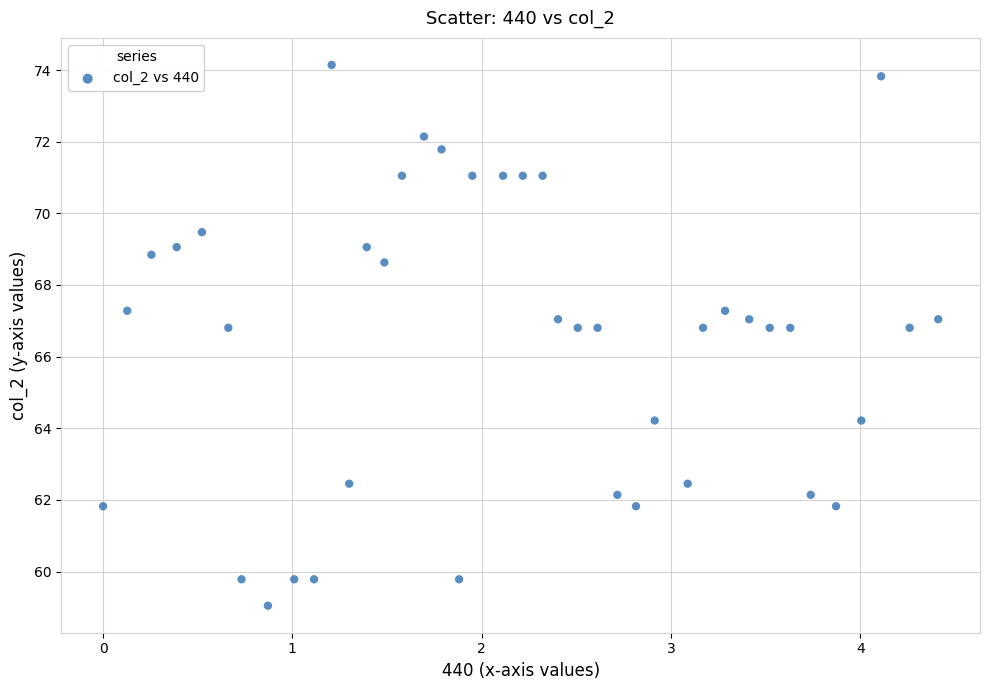

What is the range of Y values (max minus min)?

15.1